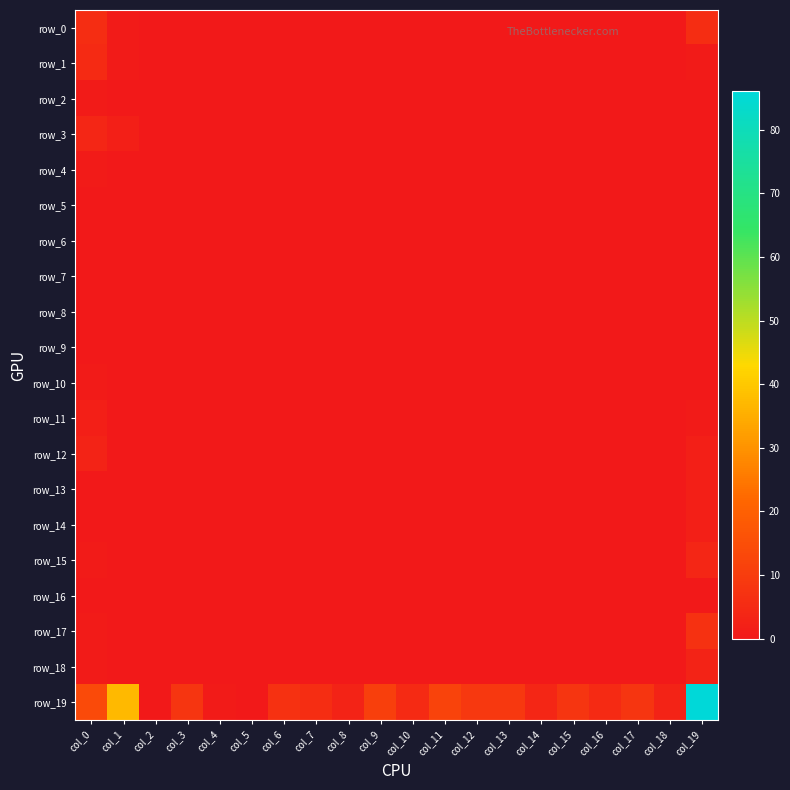

Which series has the widest spread of values?

row_19